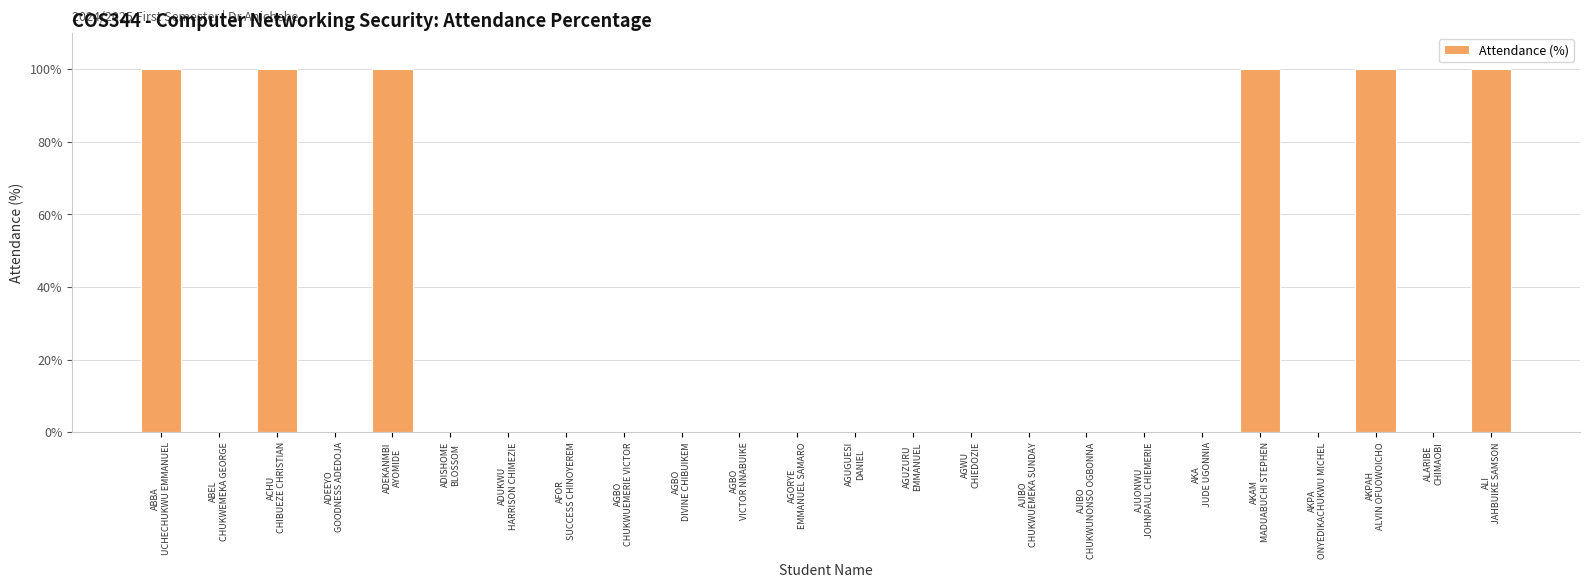

Are the bars horizontal?

No